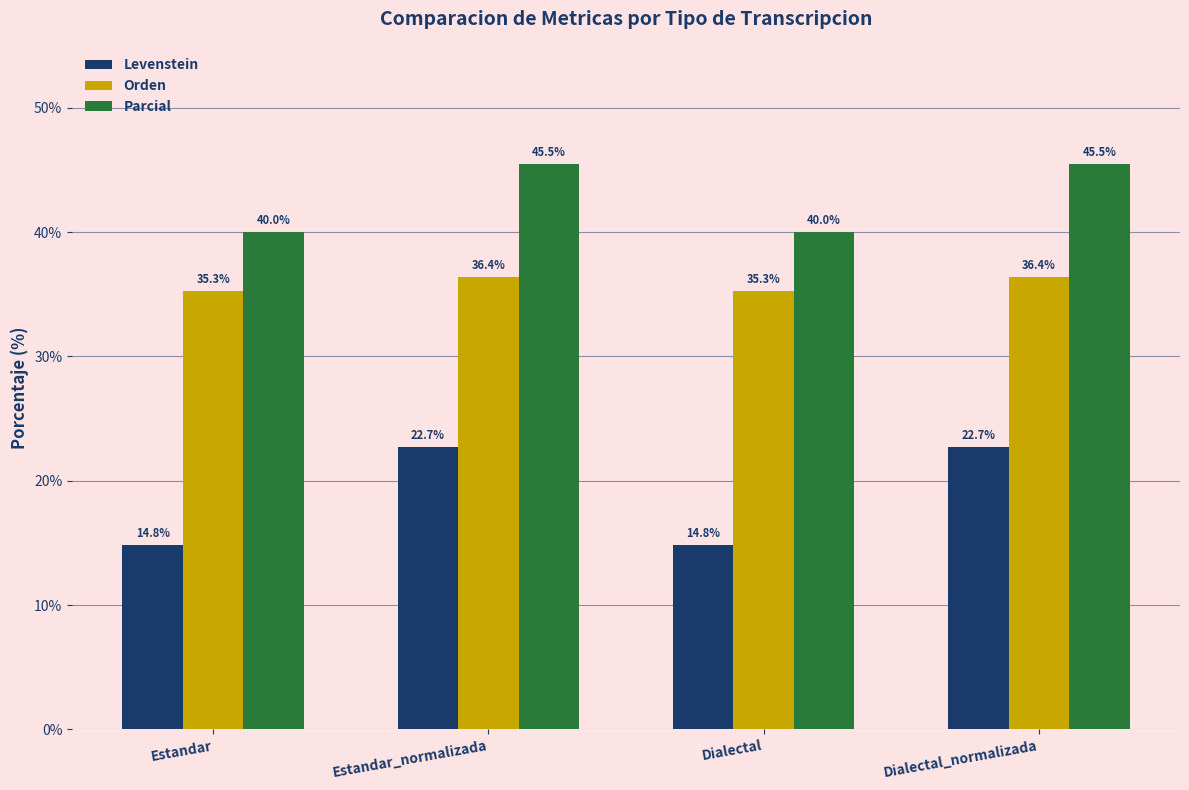

List the series in order of their peak value, highest first.

Parcial, Orden, Levenstein